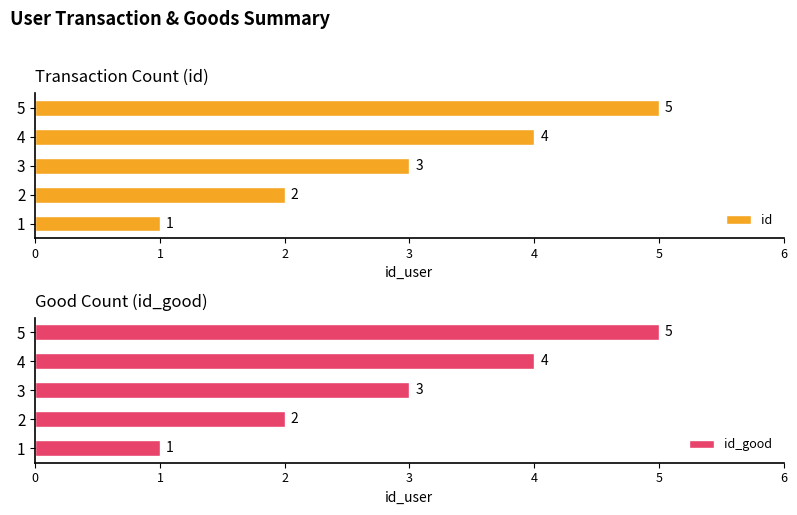

Rank the series by their maximum value, from lowest to highest.

id, id_good